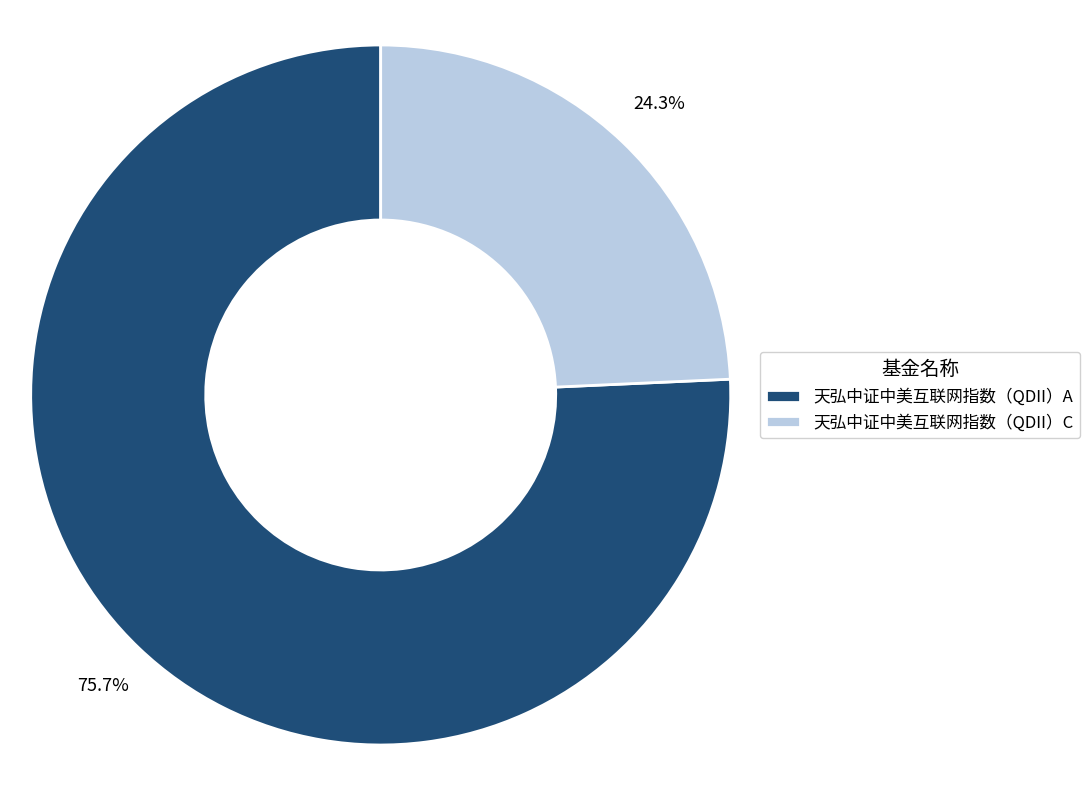

To the nearest percent, what percentage of the pie is 天弘中证中美互联网指数（QDII）C?

24%